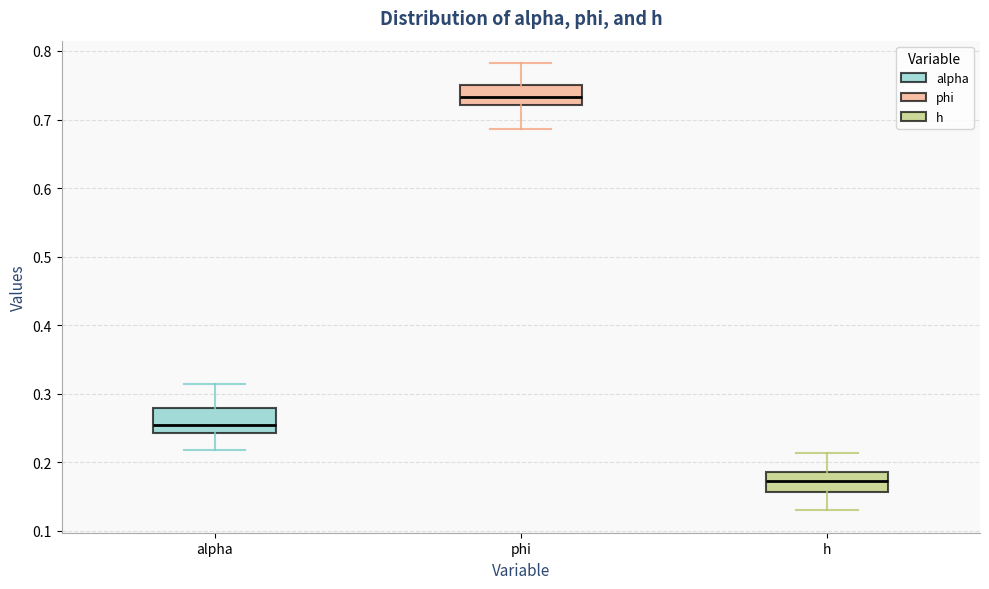

Which box has the highest median line?

phi